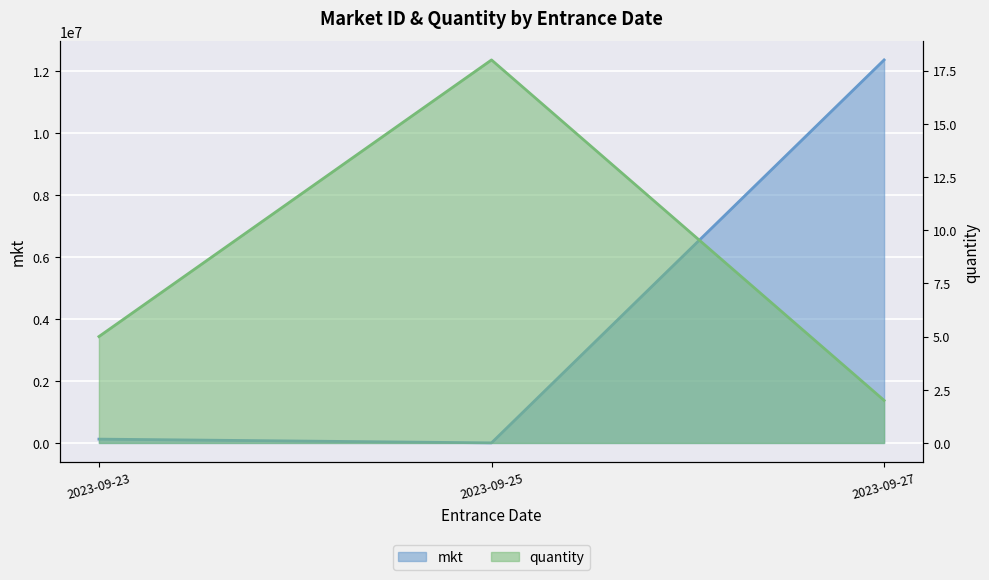

What is the sum of the mkt values at 2023-09-23 and 2023-09-25?

125812